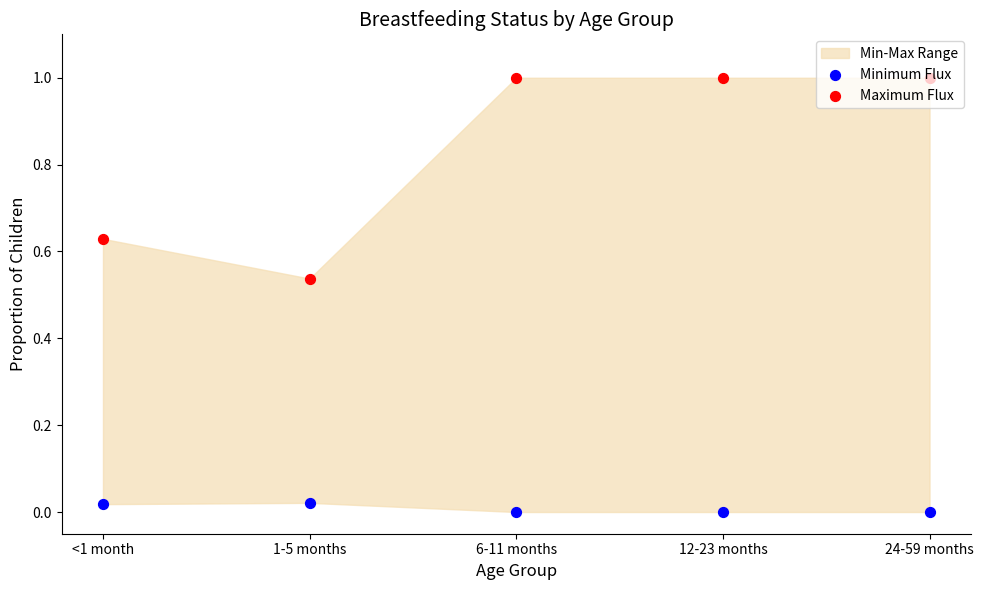

Which series has the largest total across all categories?

Maximum Flux